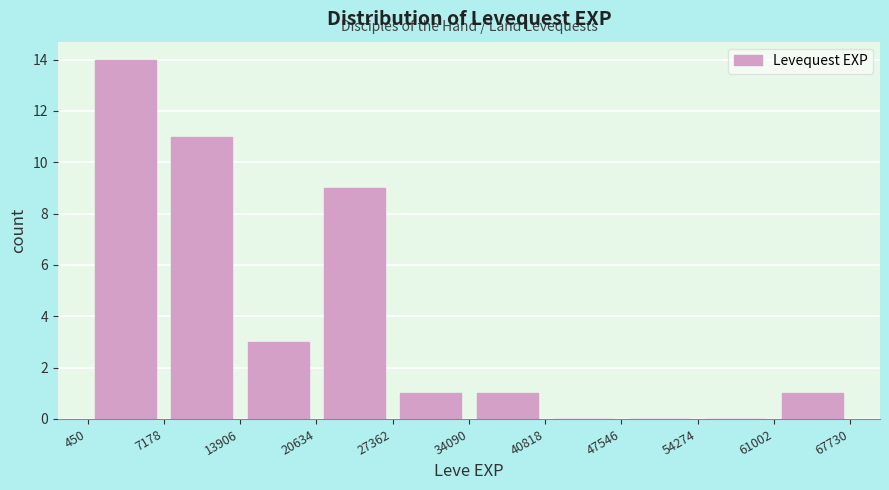

Reading left to right, list every bar in this chart as the range it spans on the x-axis followed by its height. The values are not printed on the chart, so give them approximately, as read against the axis.

450 to 7178: 14
7178 to 13906: 11
13906 to 20634: 3
20634 to 27362: 9
27362 to 34090: 1
34090 to 40818: 1
40818 to 47546: 0
47546 to 54274: 0
54274 to 61002: 0
61002 to 67730: 1